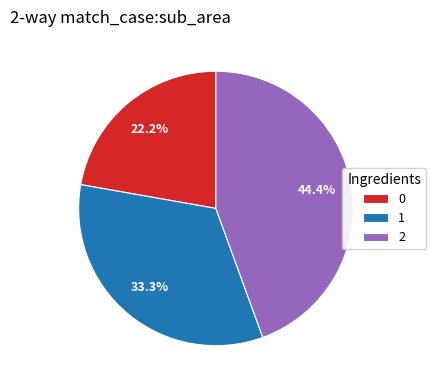

Which slice is the largest?

2